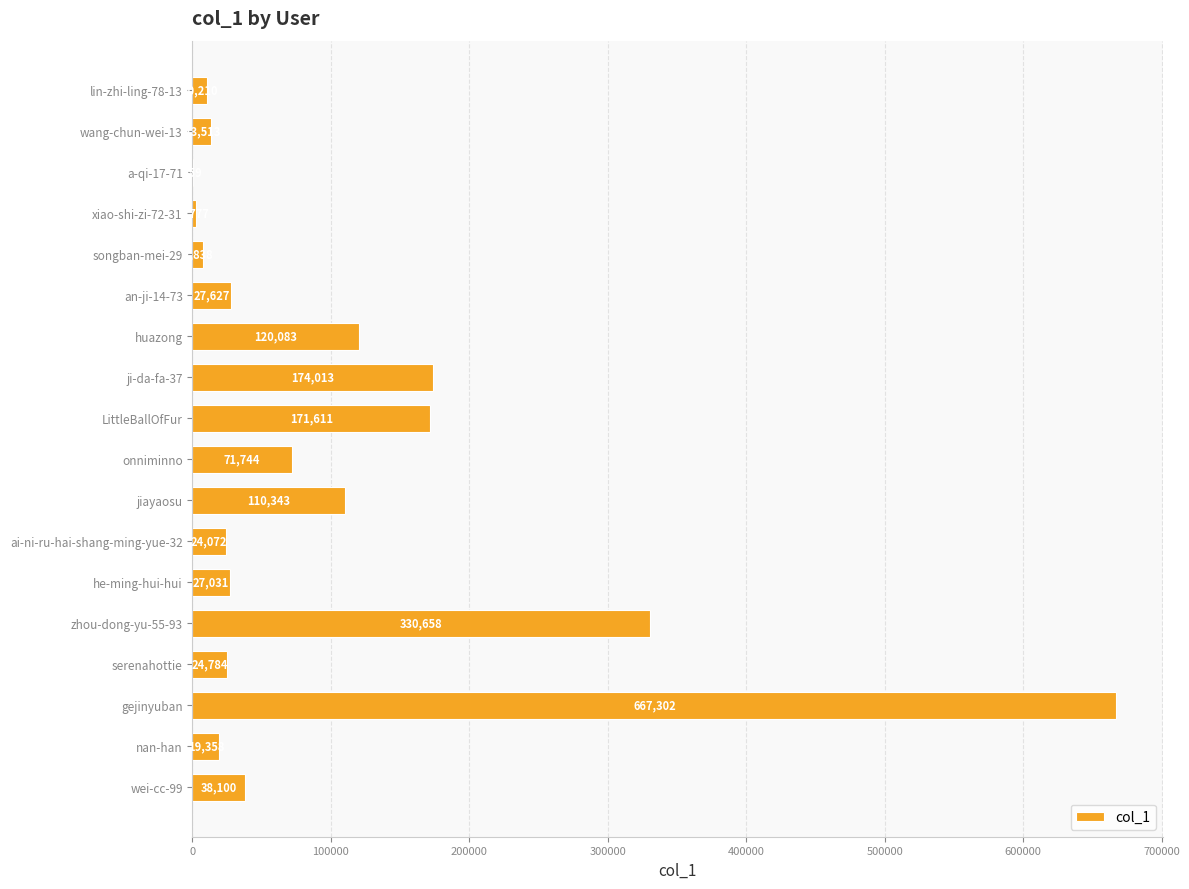

How many categories are shown in the chart?

18